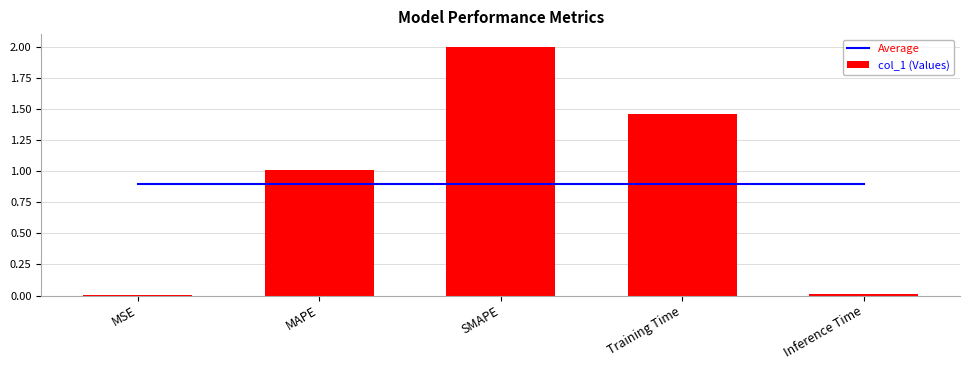

What is the label of the 5th bar from the left?

Inference Time